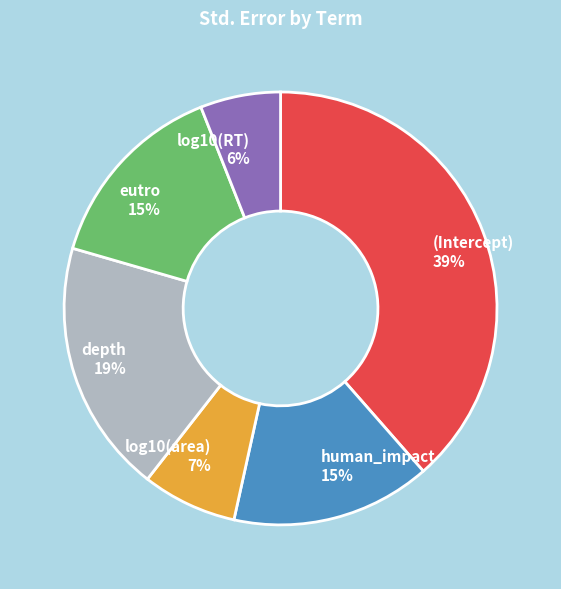

Is it true that log10(RT) is 17% of the pie?

False